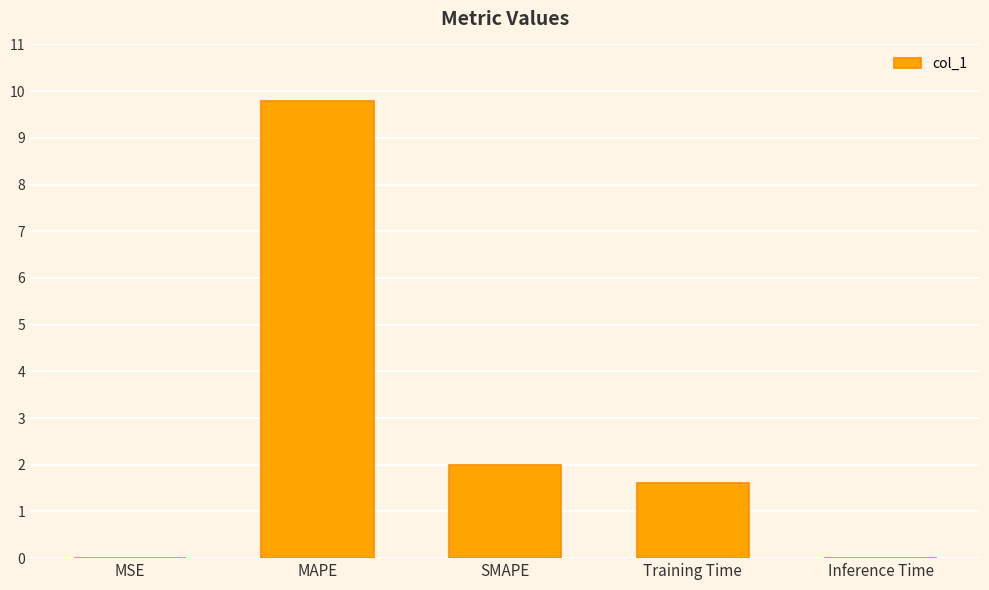

At which category does the chart reach its peak across all series?

MAPE